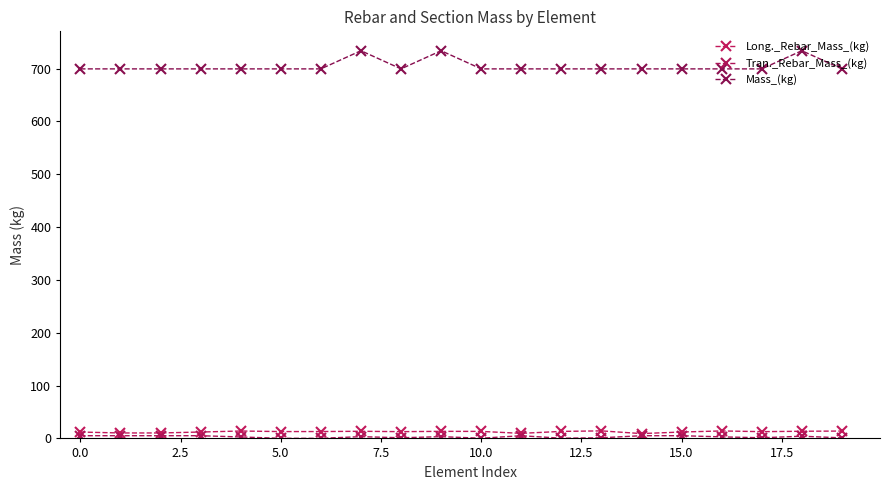

How many lines are shown in the chart?

3